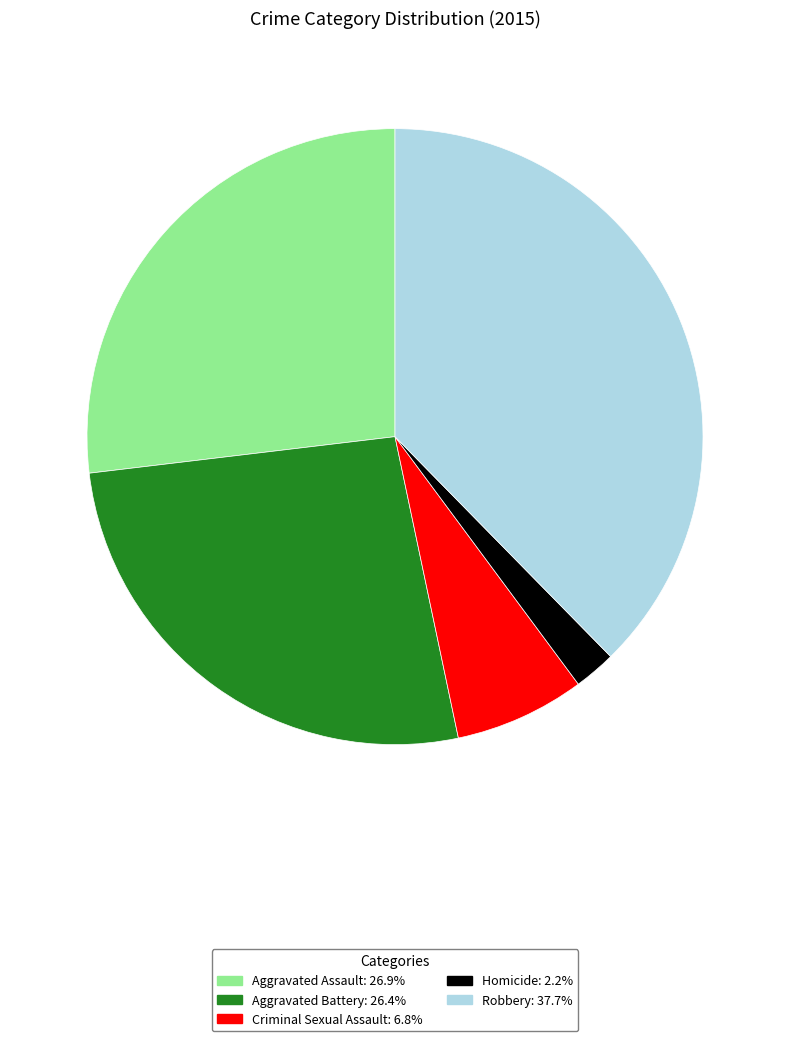

Is the sum of Aggravated Battery and Criminal Sexual Assault greater than half?

No